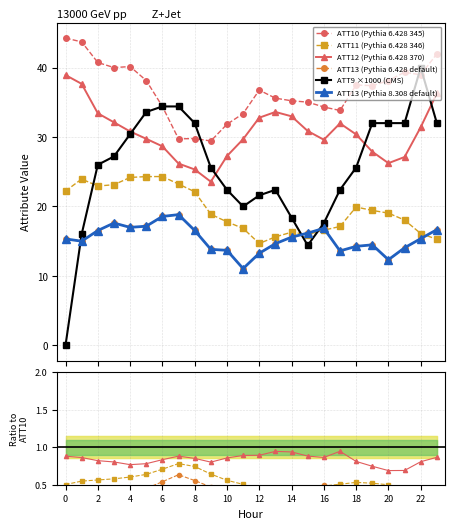

True or false: ATT13 (Pythia 6.428 default) has more than 1 points higher than both neighbors.

True